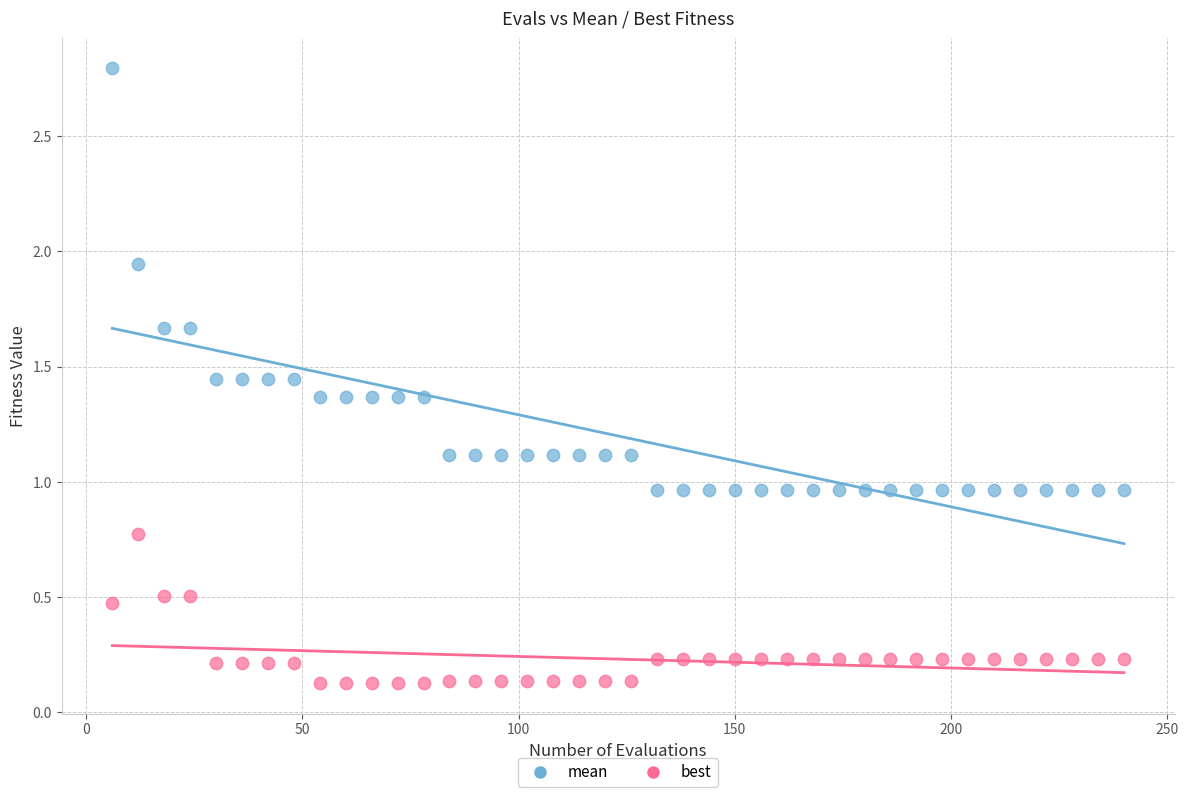

Which series contains the highest Y value?

mean